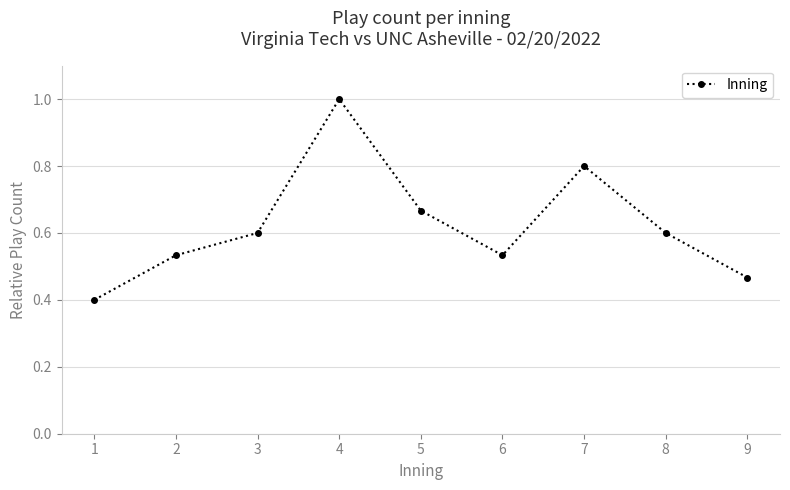

True or false: there are more than 2 points higher than both neighbors.

False